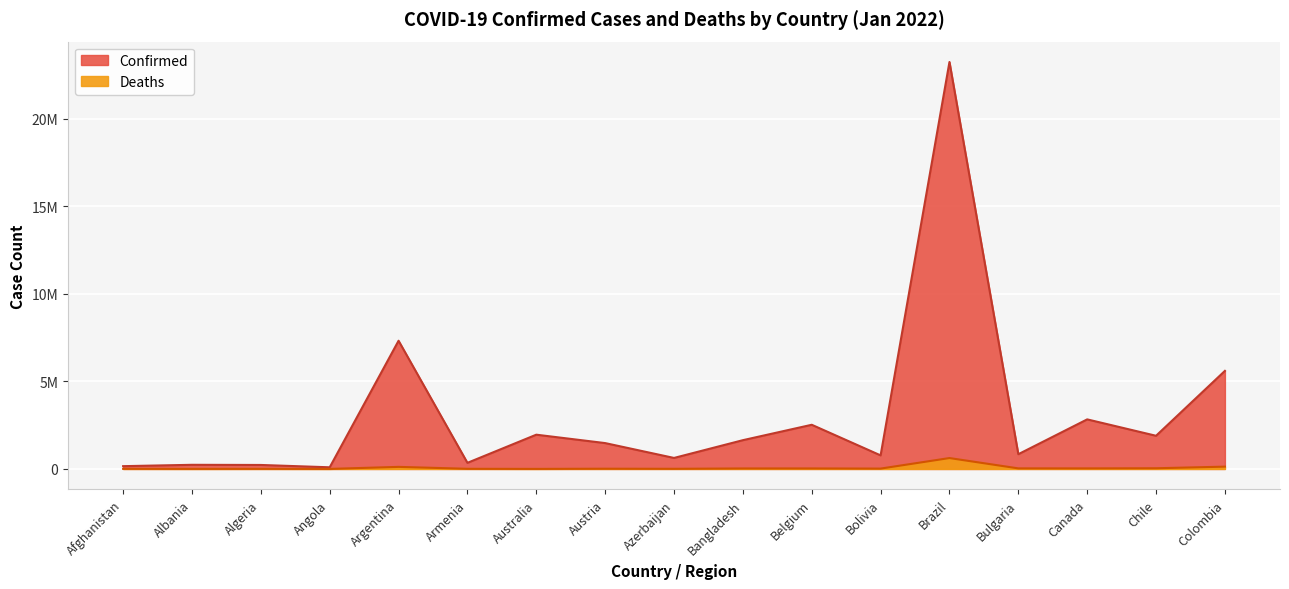

Does the chart display data point markers on the line(s)?

No